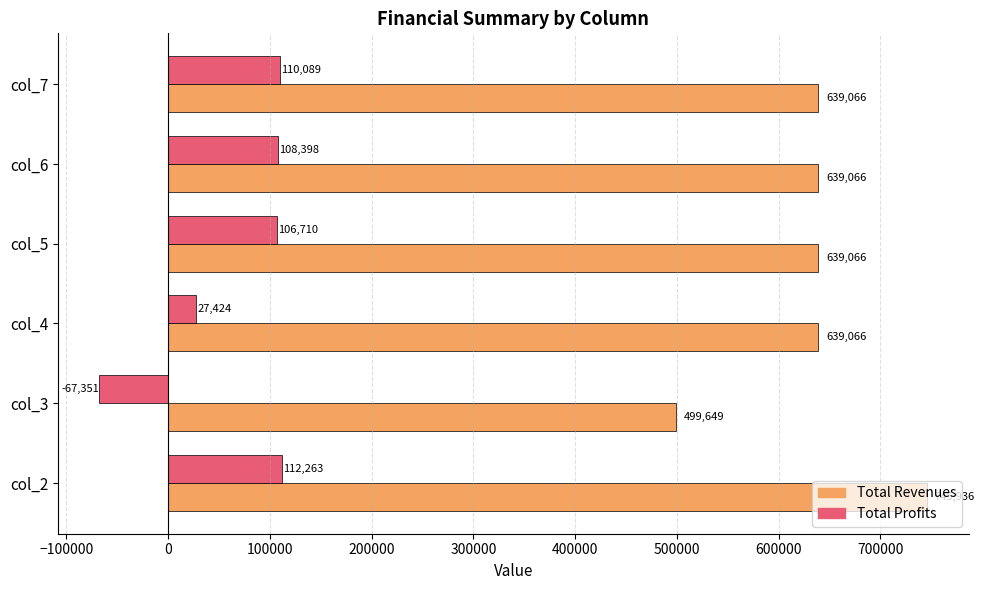

What is the smallest value displayed?

-67350.9